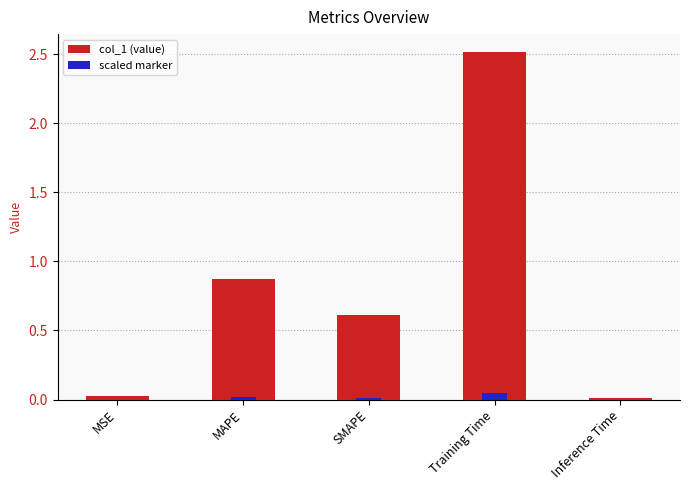

What is the average value of the col_1 series?

0.8